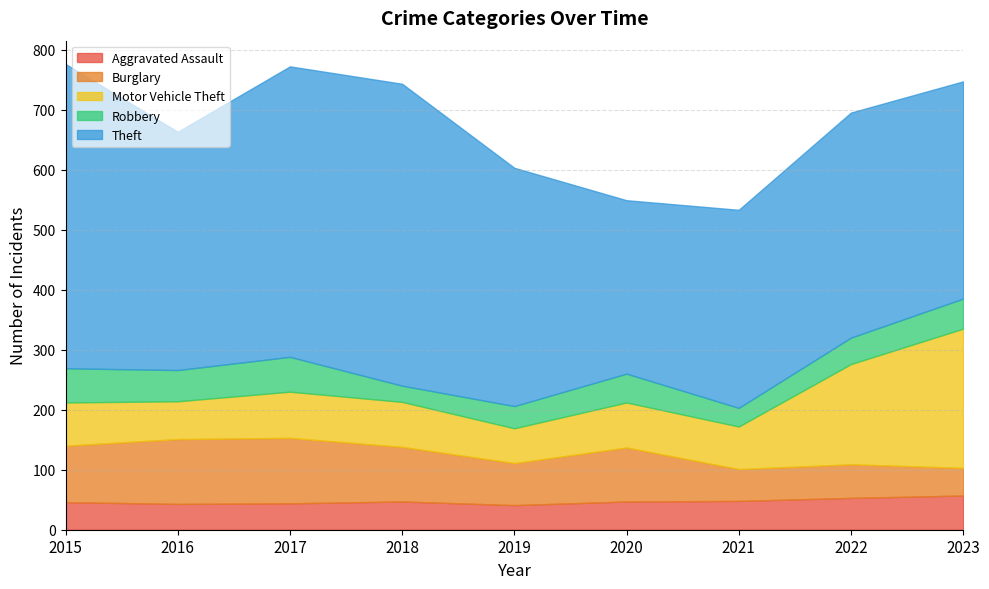

What is the spread (max minus min) of values at 2017?

440